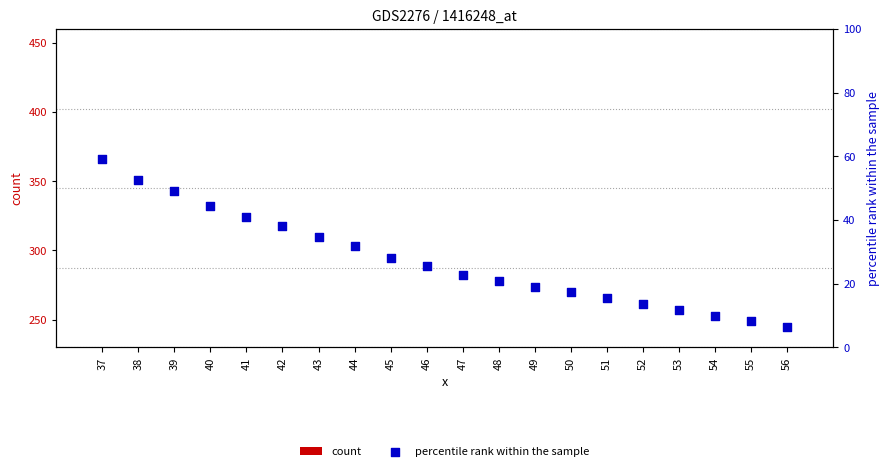

Which series reaches the maximum Y coordinate?

count